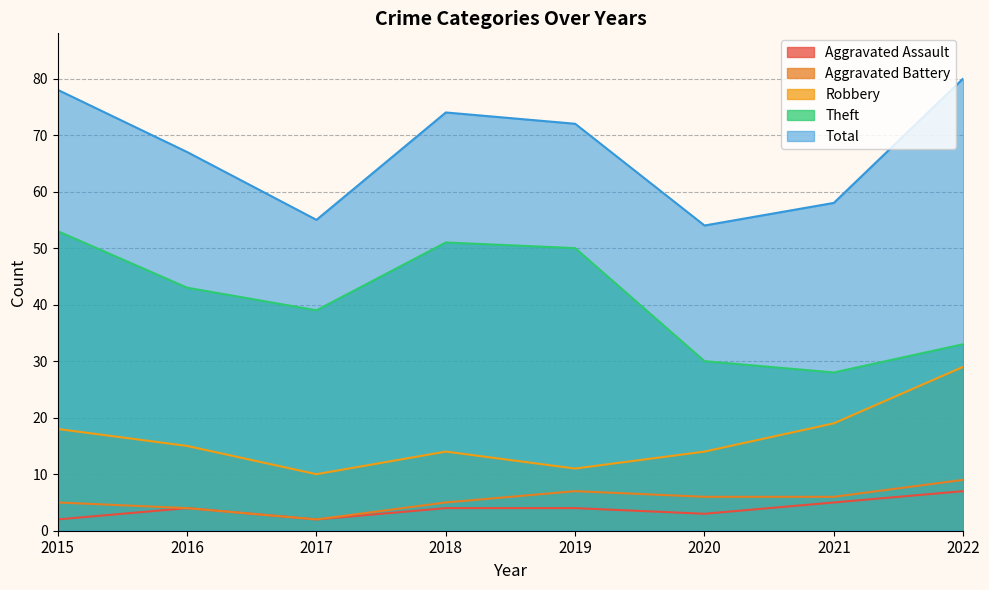

What is the difference between the maximum and minimum values in the Aggravated Battery series?

7